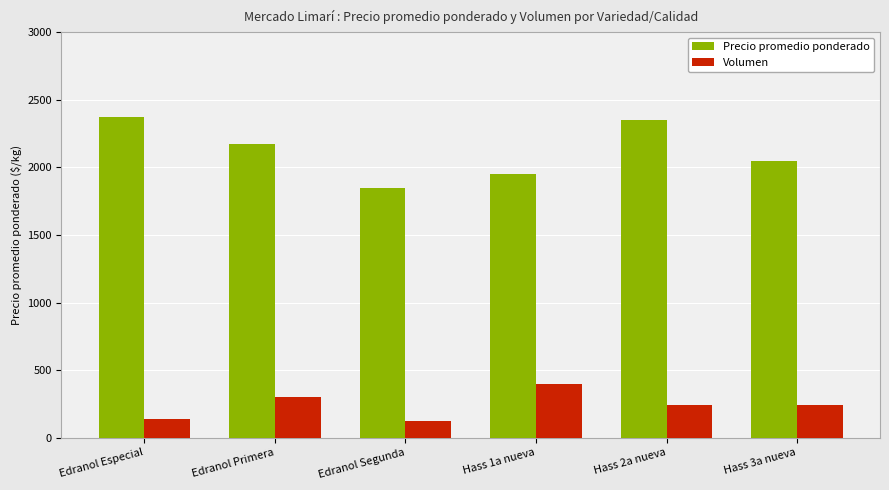

At which label does Volumen reach its peak?

Hass 1a nueva